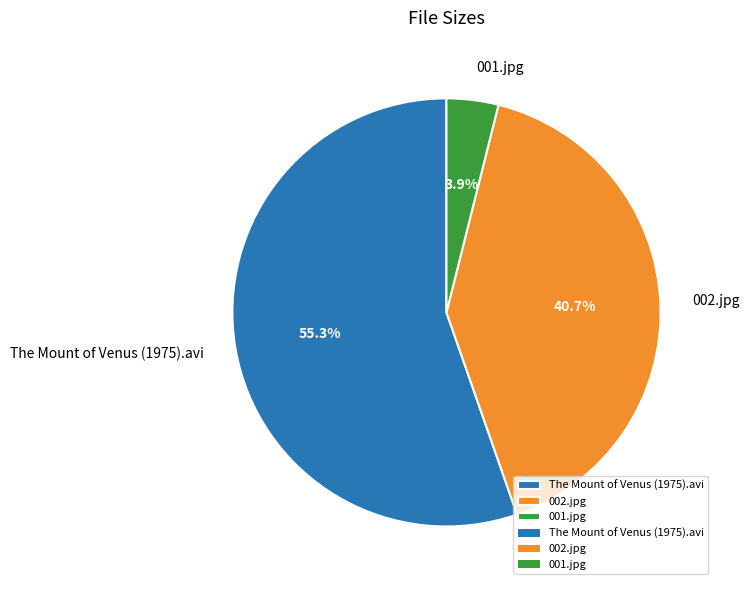

To the nearest percent, what is the difference between the The Mount of Venus (1975).avi and 001.jpg slice percentages?

51%